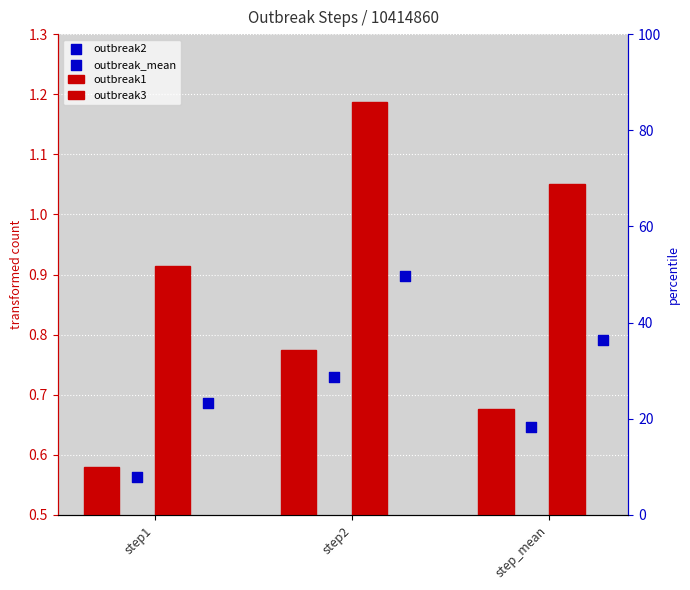

Which series reaches the minimum Y coordinate?

outbreak2